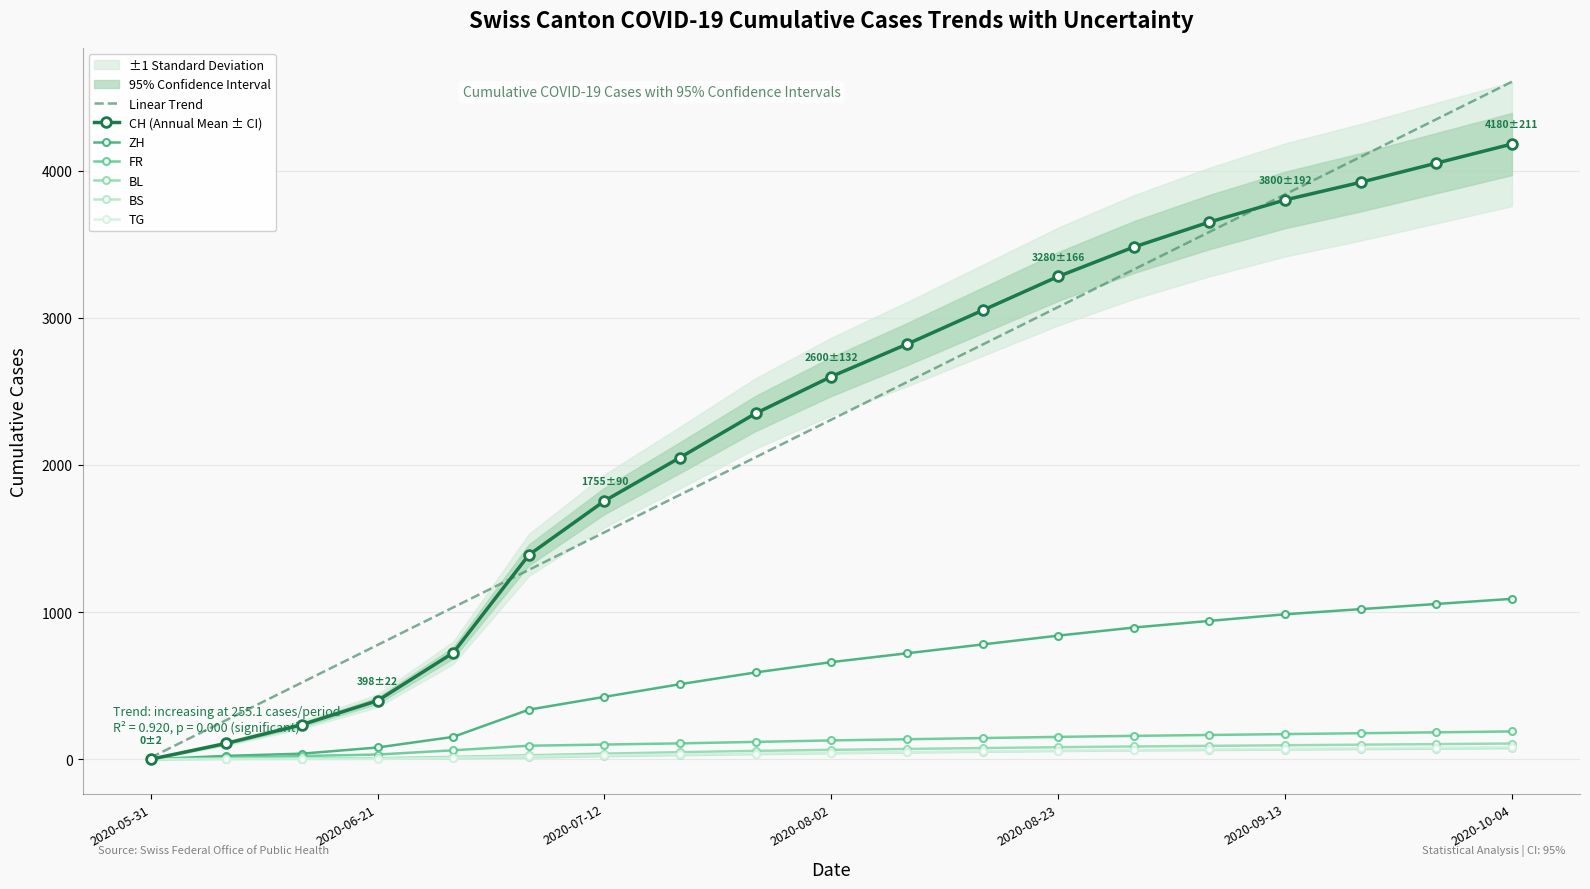

Which series has the widest spread of values?

CH